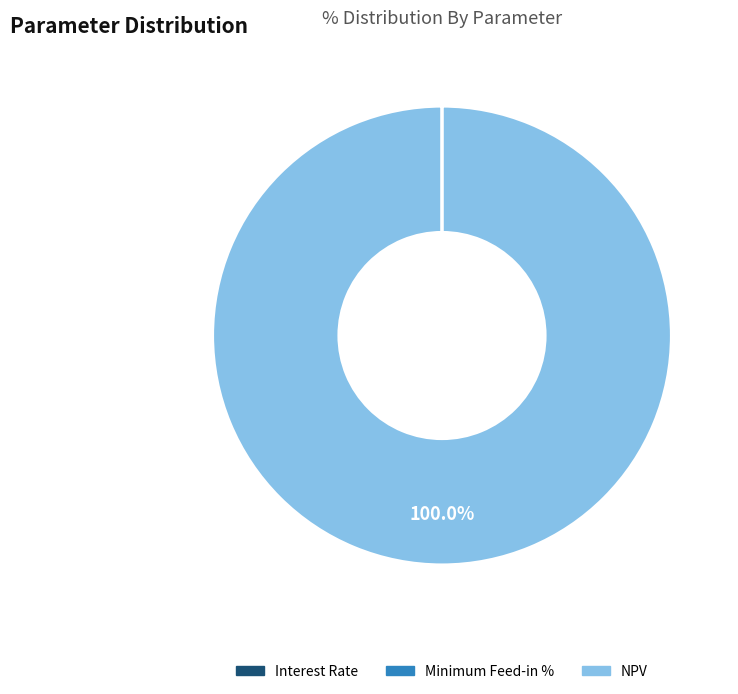

What is the largest slice in the pie chart?

NPV